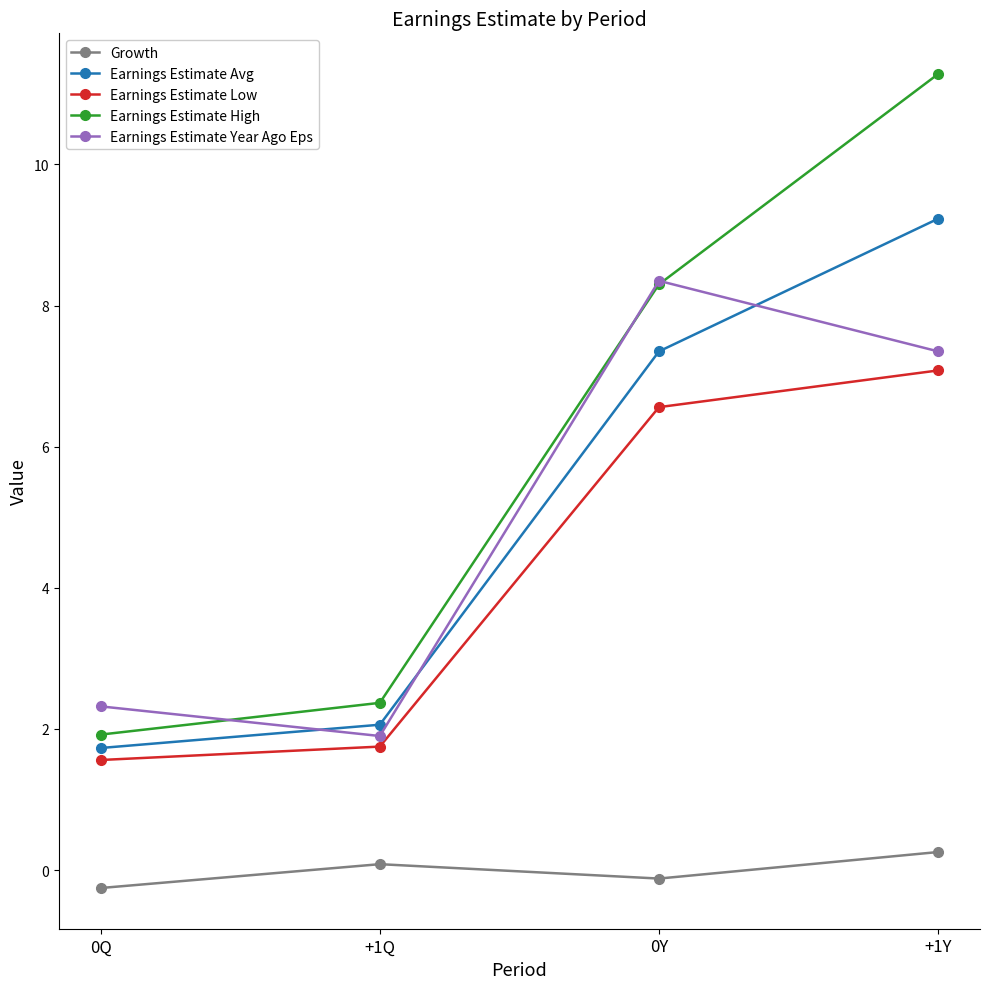

Read the Growth value at +1Y.

0.3